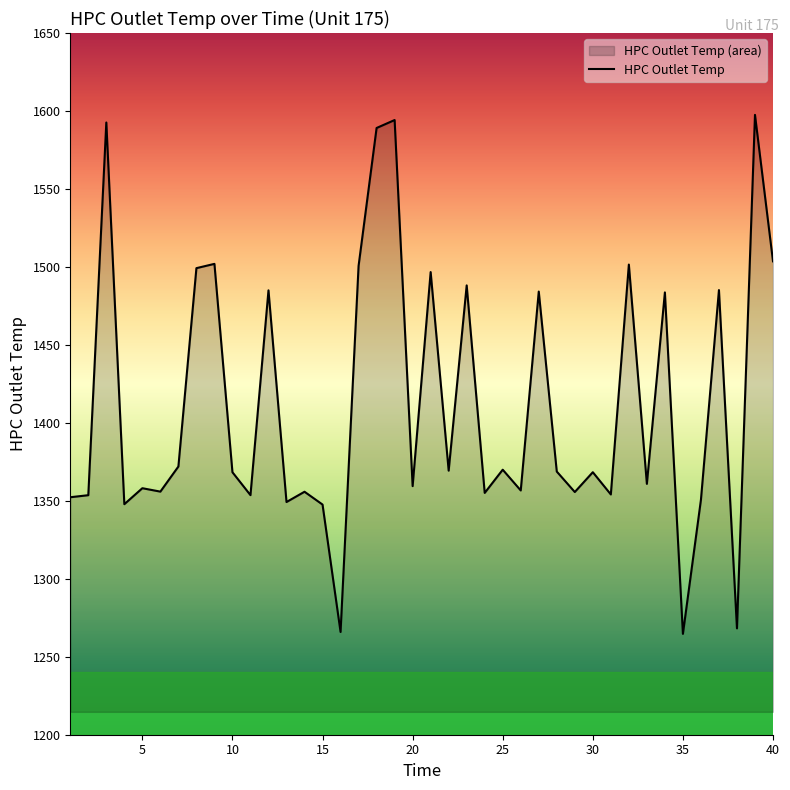

What is the minimum value shown in the chart?

1264.7